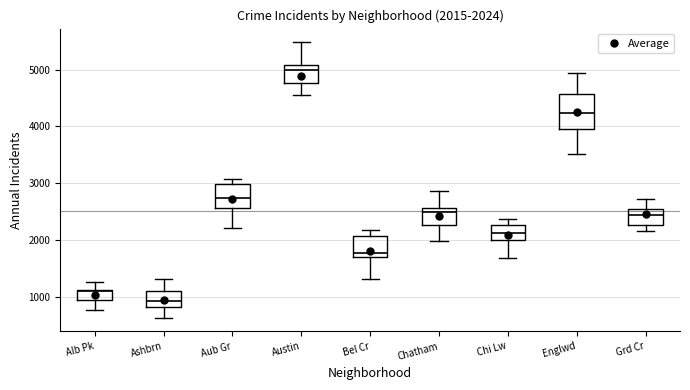

Which box has the highest median line?

Austin